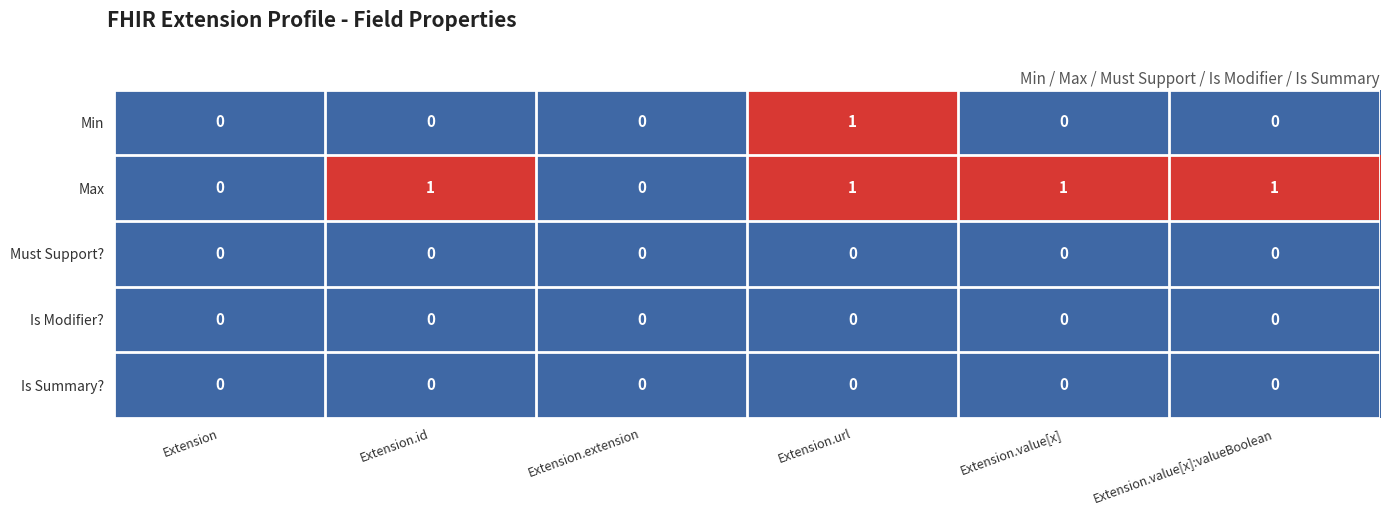

True or false: Must Support? has a value of 0 at Extension.id.

True